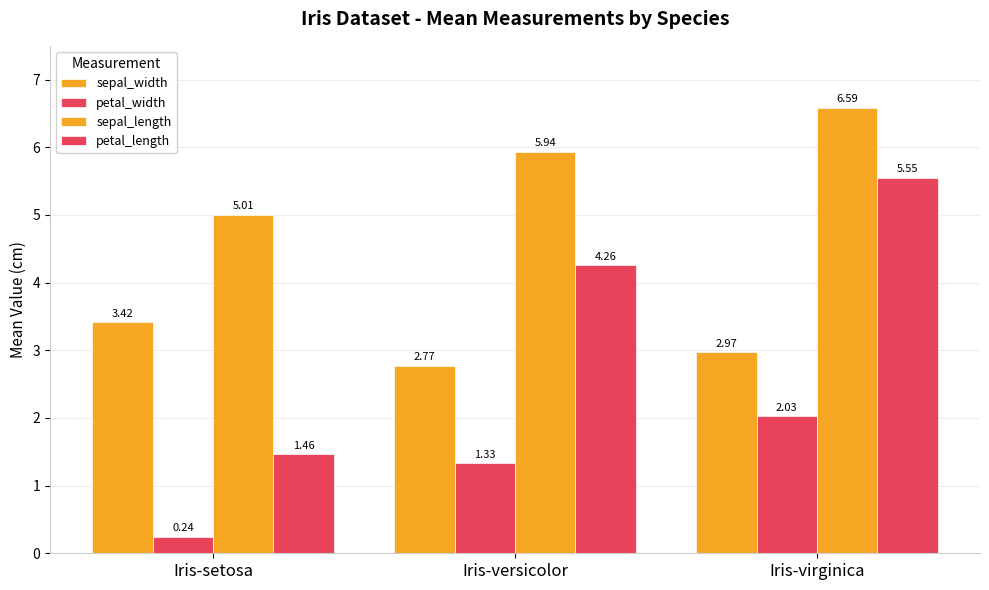

Count the number of data series in this chart.

4